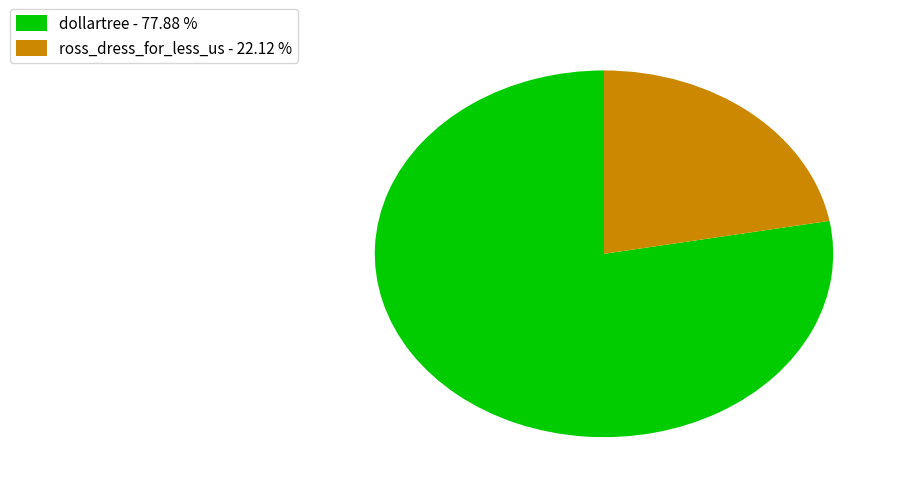

Rank the categories by value from lowest to highest.

ross_dress_for_less_us, dollartree